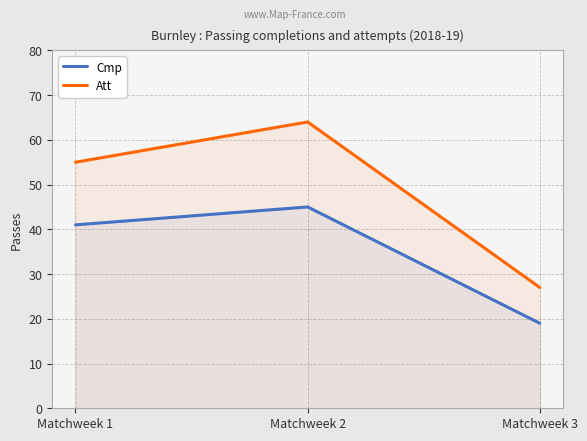

What is the difference between the maximum and minimum values in the Att series?

37